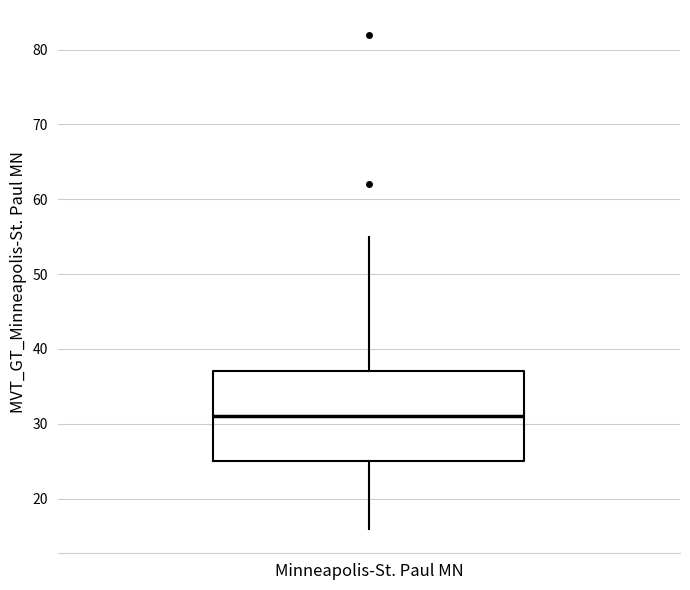

Read this box plot against the y-axis: the position of the median line, the range covered by the box, and the ends of both whiskers. The values are not printed on the chart, so give them approximately, as read against the axis.

median 31, box 25 to 37, whiskers 16 to 55